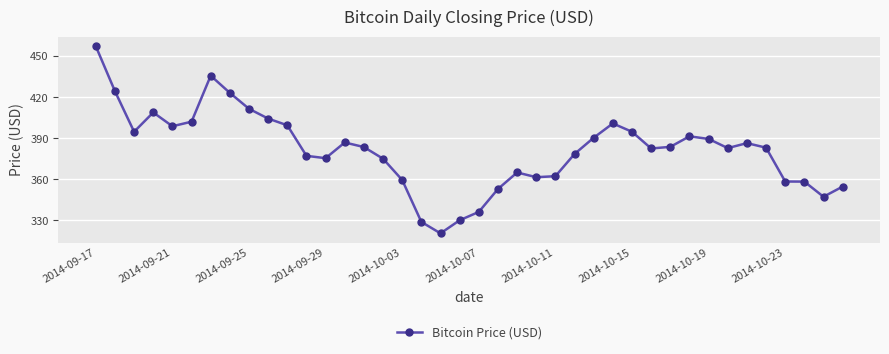

What is the difference between the maximum and minimum values?

136.8